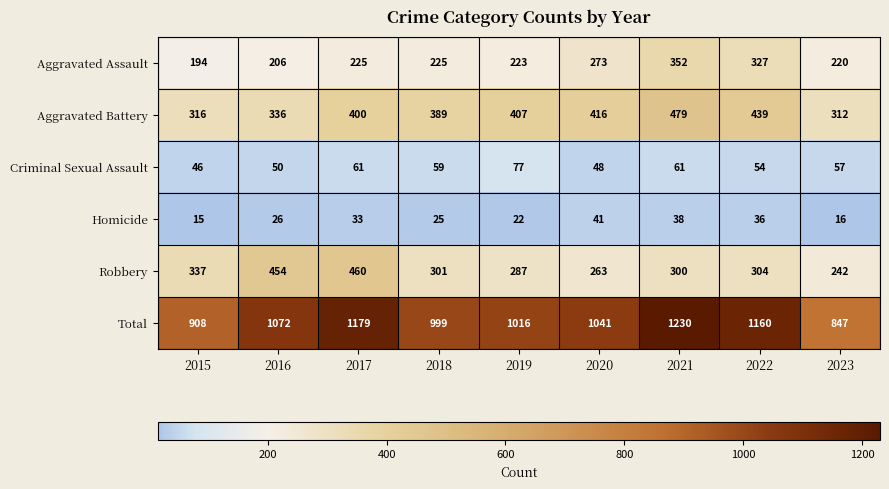

Which series has the widest spread of values?

Total